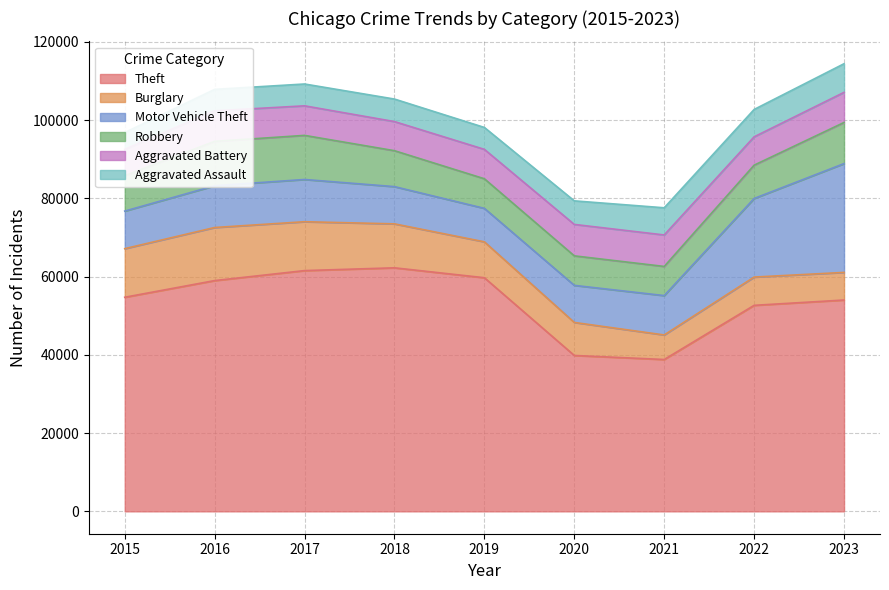

Does the chart display data point markers on the line(s)?

No